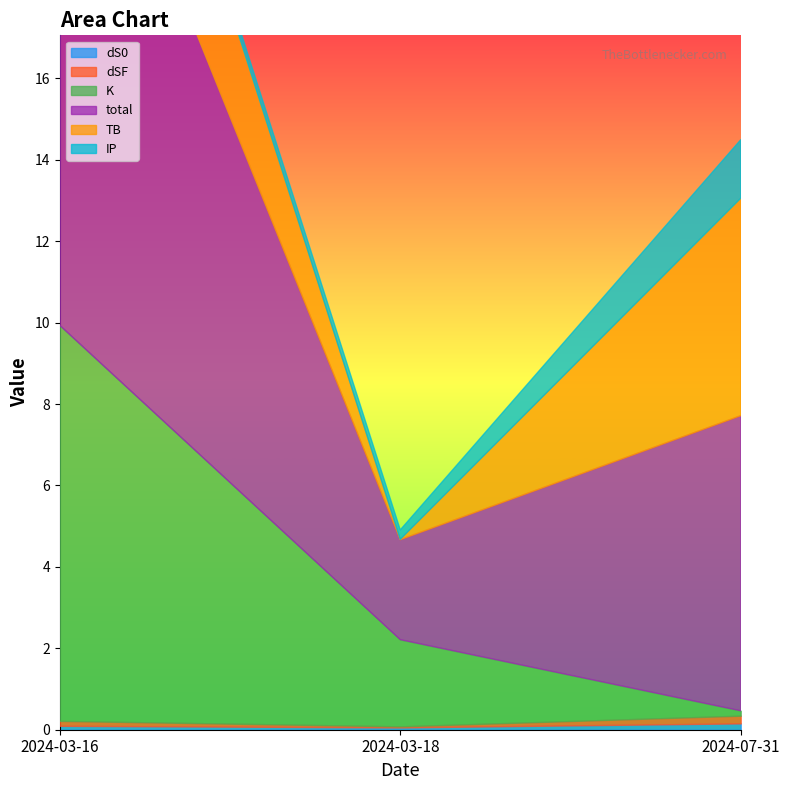

What is the value of the K point at the 2nd from the left?

2.1